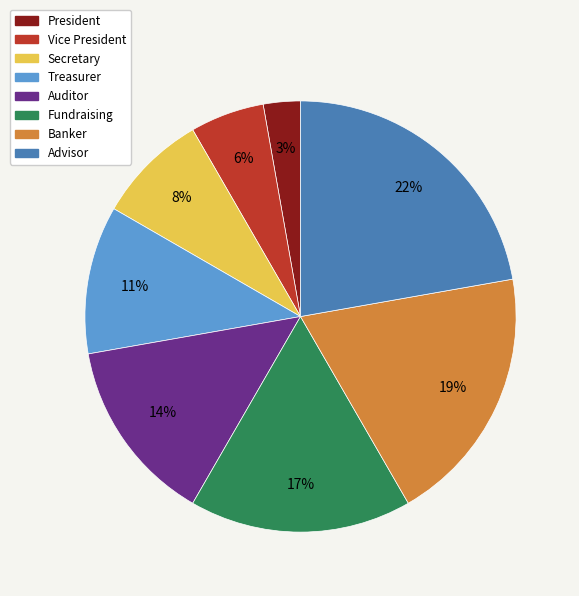

Rank the categories by value from lowest to highest.

President, Vice President, Secretary, Treasurer, Auditor, Fundraising, Banker, Advisor